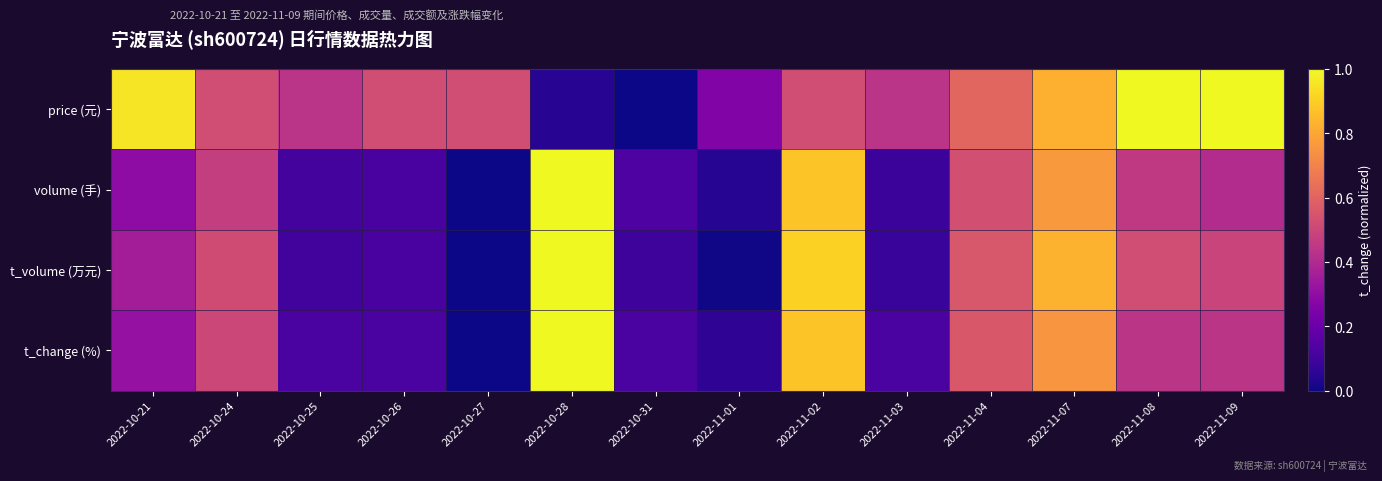

Which series has the largest total across all categories?

price (元)